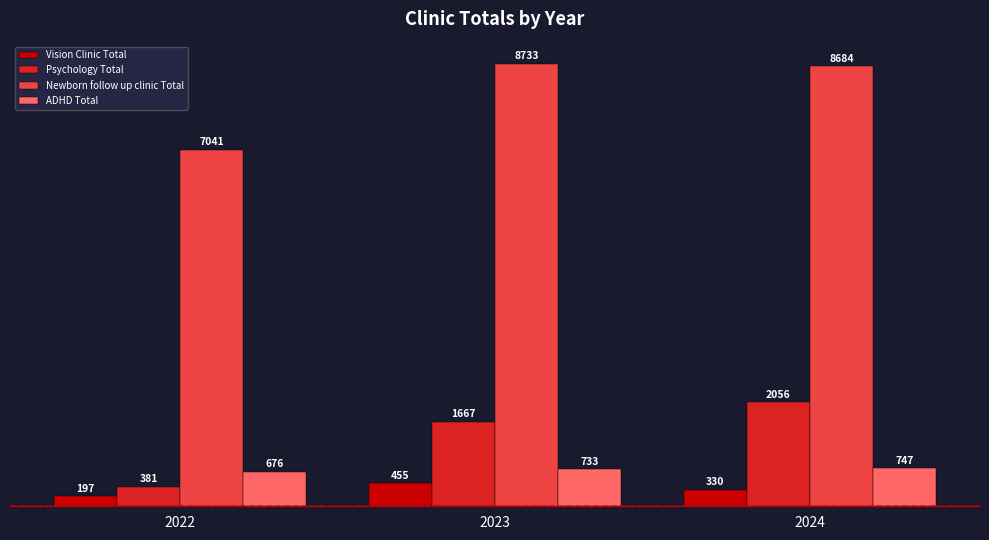

At which category does the chart reach its peak across all series?

2023